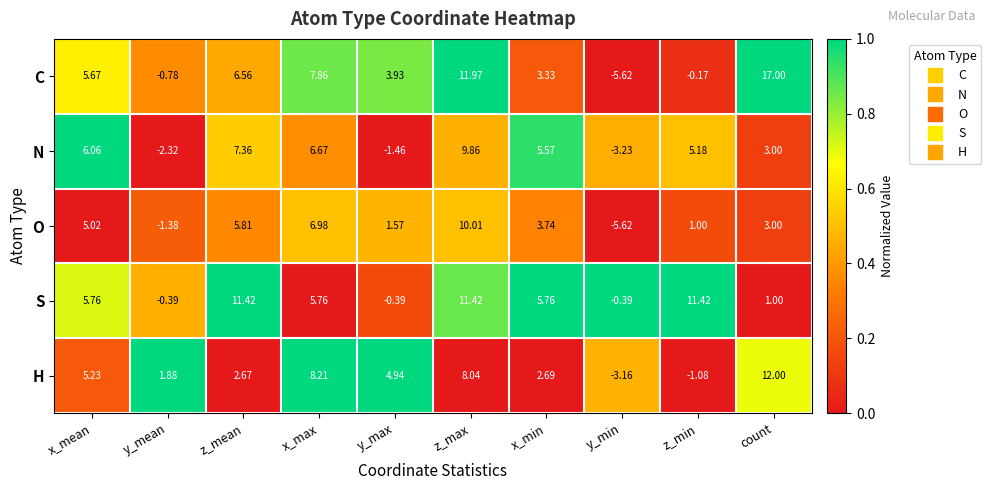

Rank the categories by O value from lowest to highest.

y_min, y_mean, z_min, y_max, count, x_min, x_mean, z_mean, x_max, z_max